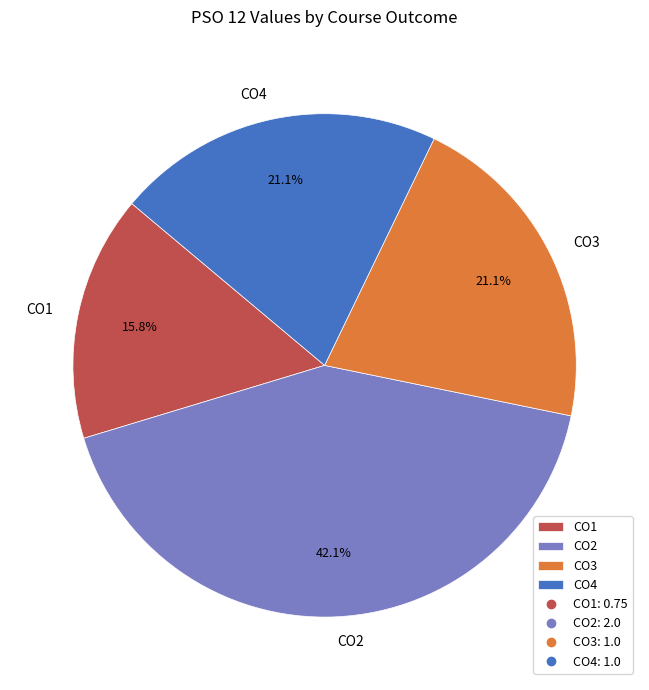

How many slices are in this pie chart?

4